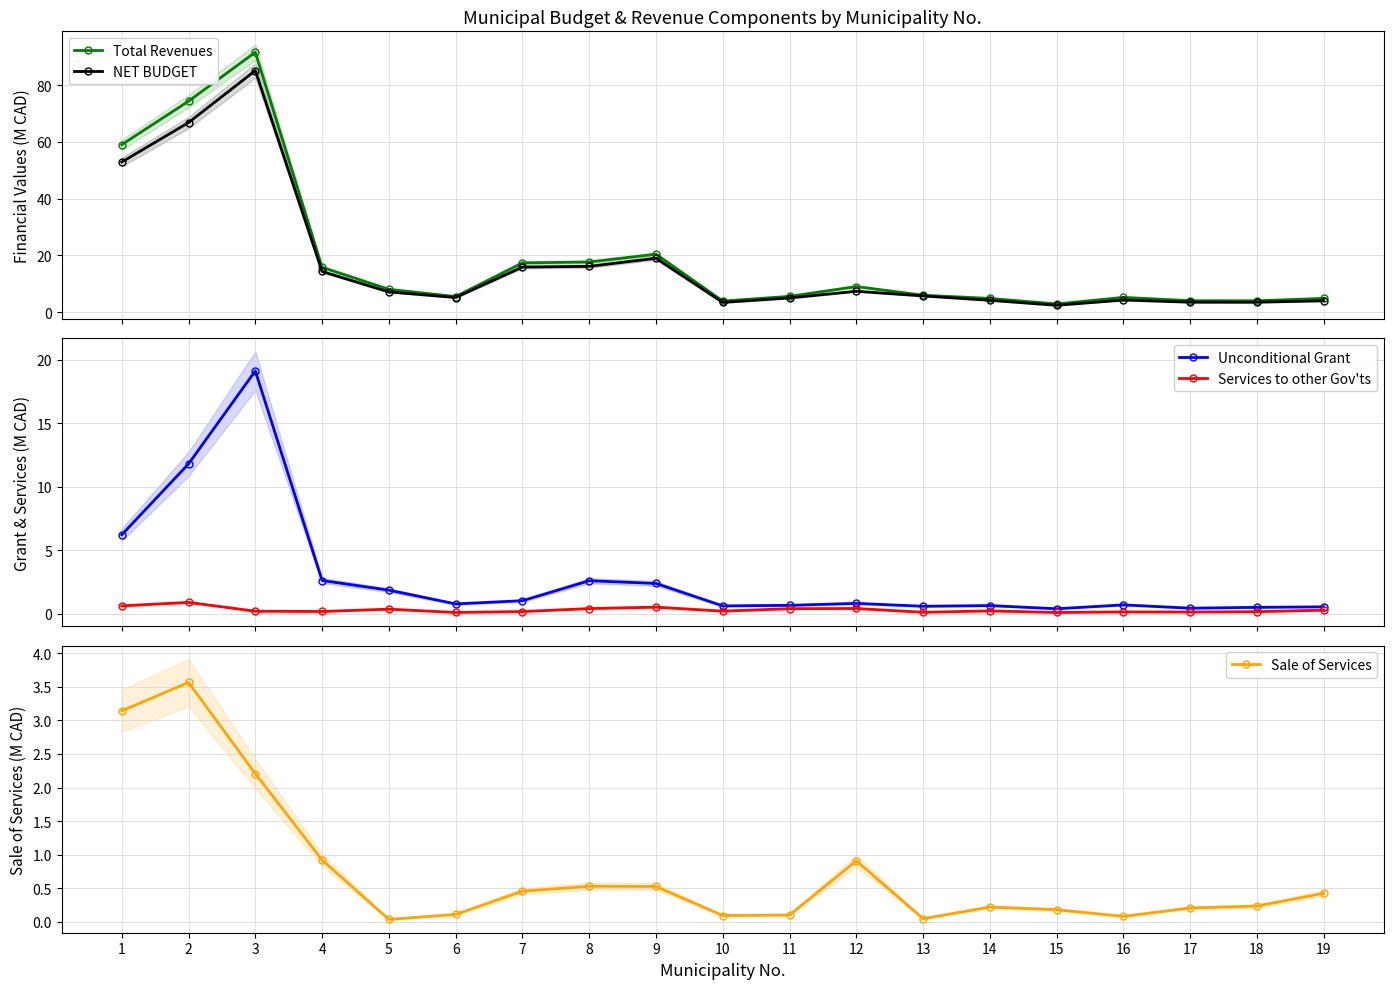

True or false: Total Revenues and Unconditional Grant cross at least once.

False